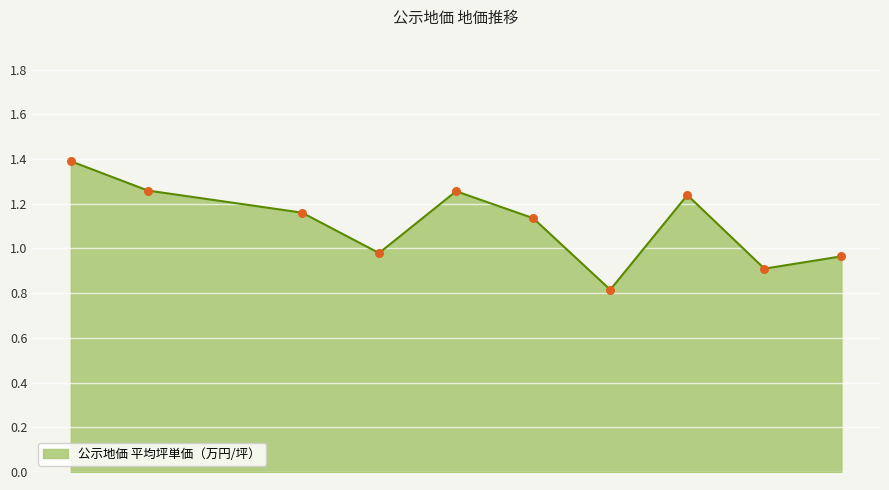

What is the greatest value displayed?

1.4